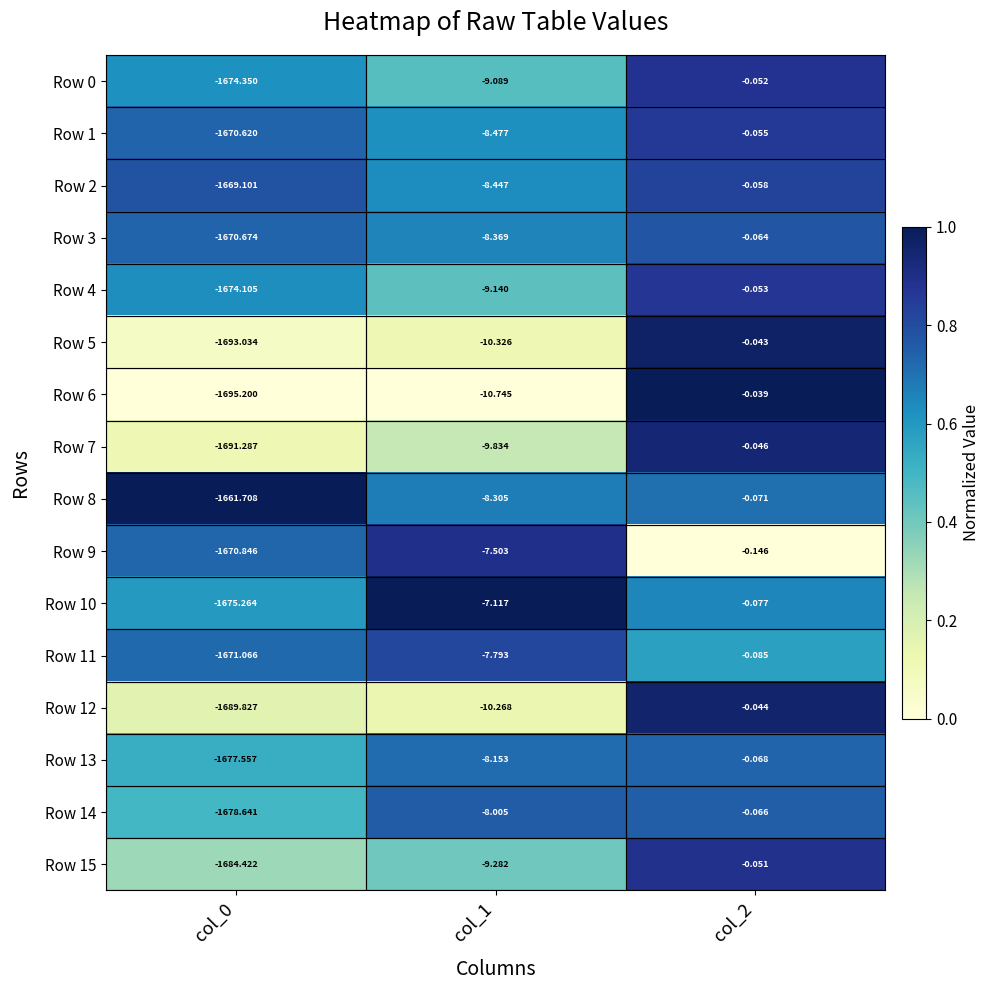

Is the value of Row 13 at col_0 greater than the value of Row 10 at col_1?

No